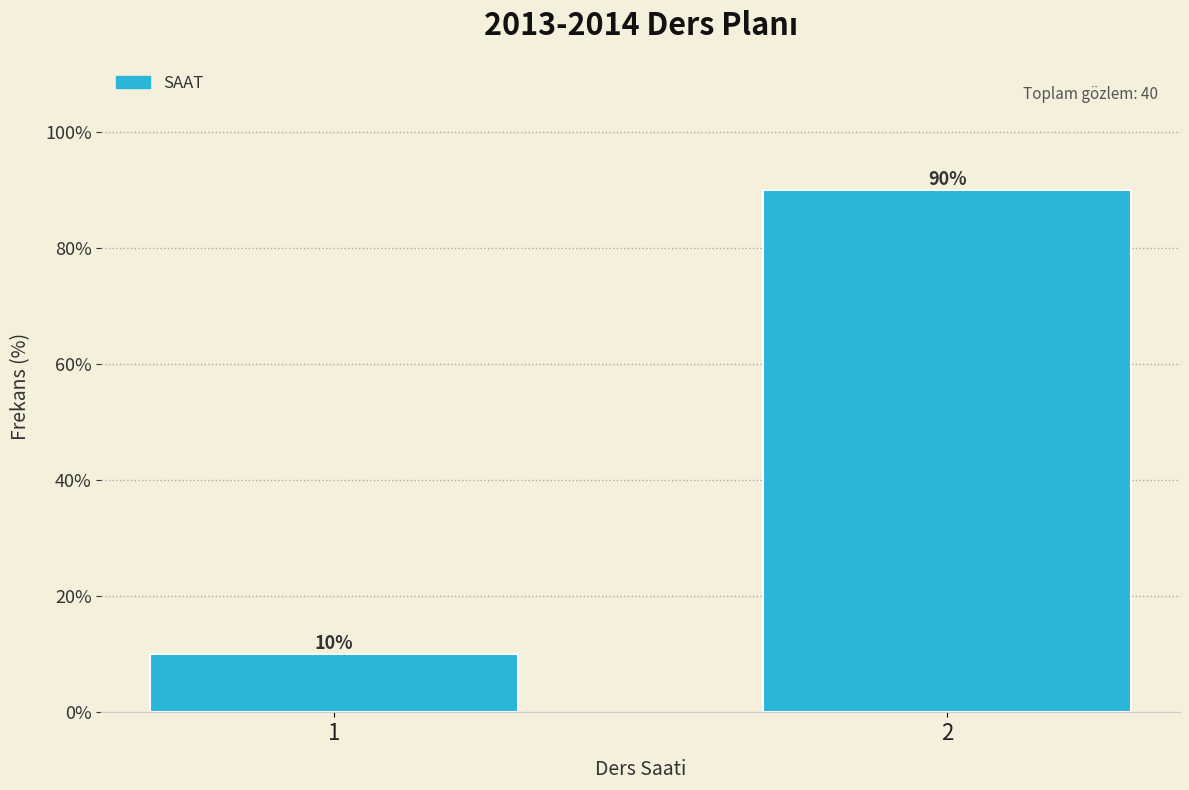

Reading left to right, extract all data points from this chart.

10	90